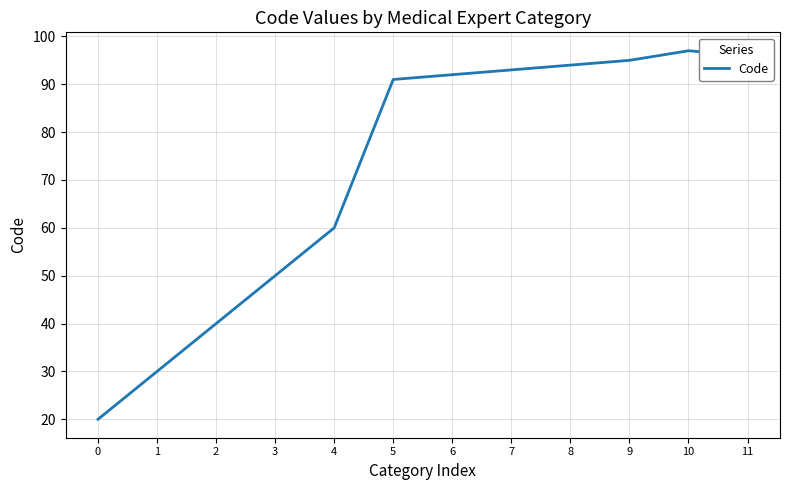

The chart shows a value of 91 at 5. True or false?

True